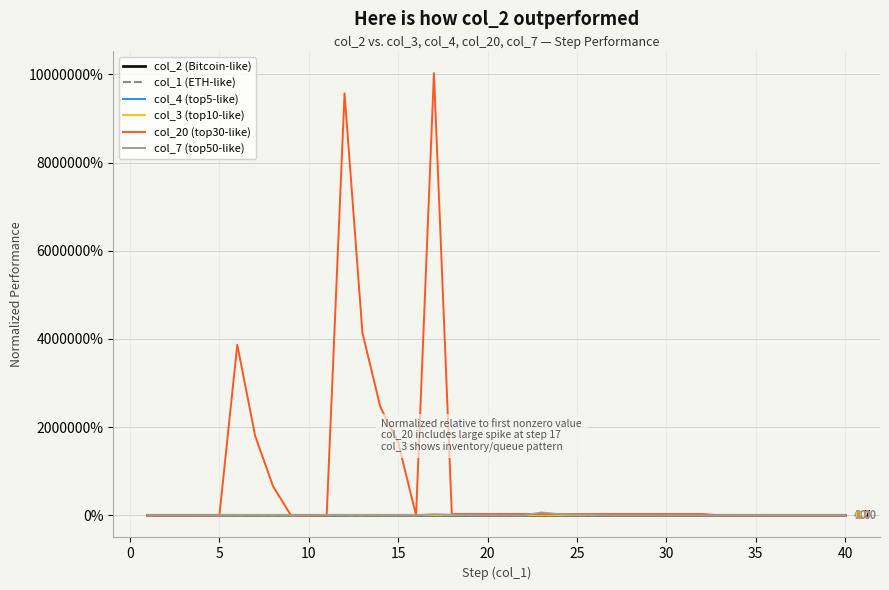

True or false: col_1 (ETH-like) has more than 1 points higher than both neighbors.

False